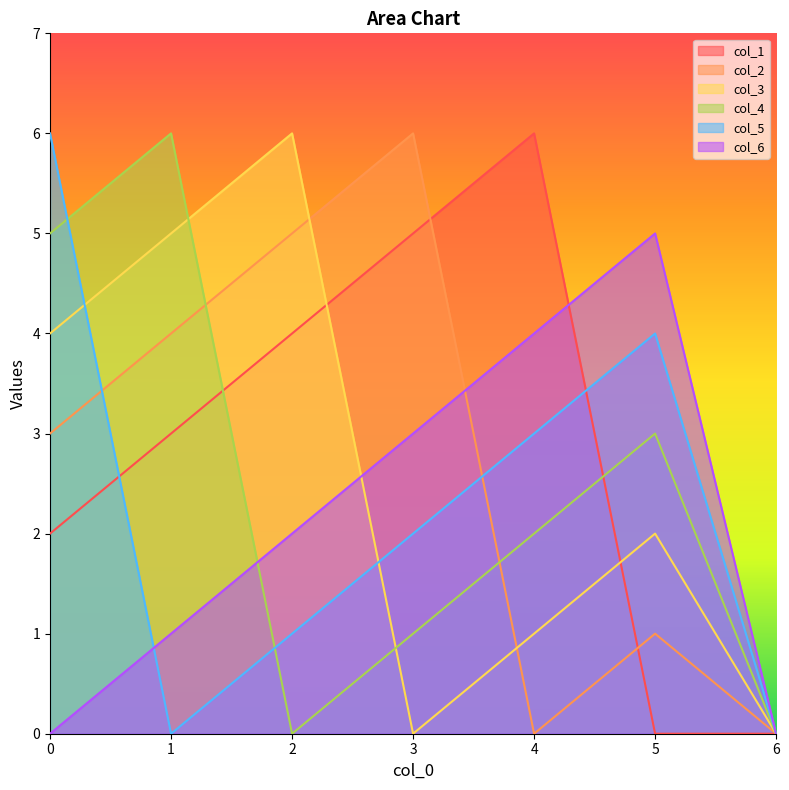

Reading left to right, transcribe all the data shown in this chart.

col_1: 2	3	4	5	6	0	0
col_2: 3	4	5	6	0	1	0
col_3: 4	5	6	0	1	2	0
col_4: 5	6	0	1	2	3	0
col_5: 6	0	1	2	3	4	0
col_6: 0	1	2	3	4	5	0